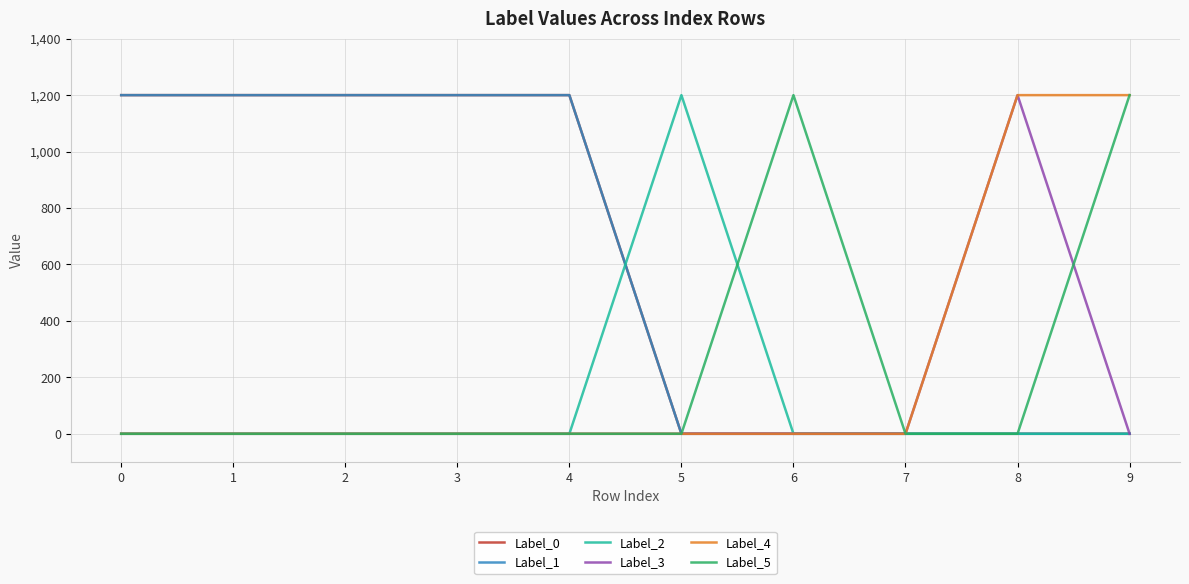

Does the chart have visible grid lines?

Yes